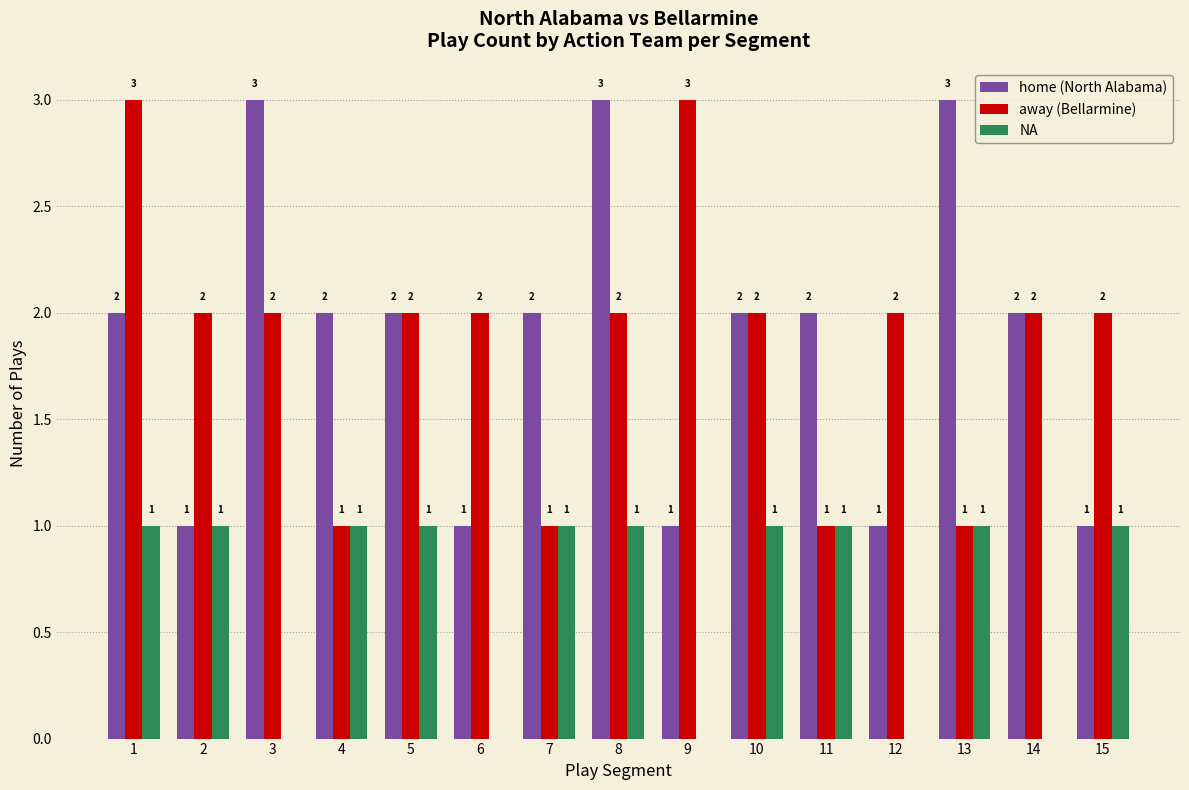

What is the greatest value displayed?

3